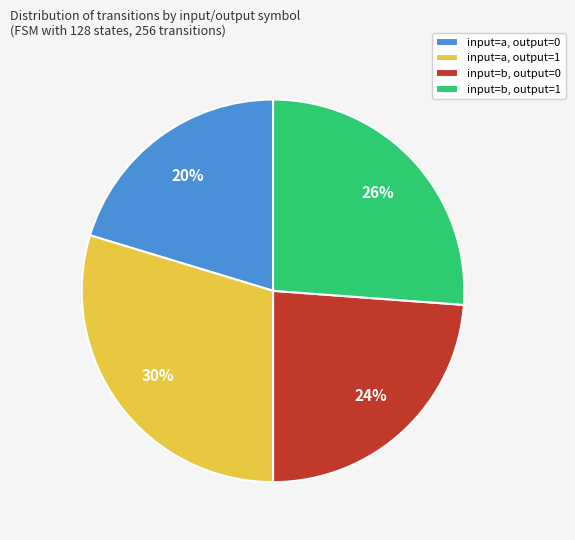

Is there a majority slice in this chart?

No